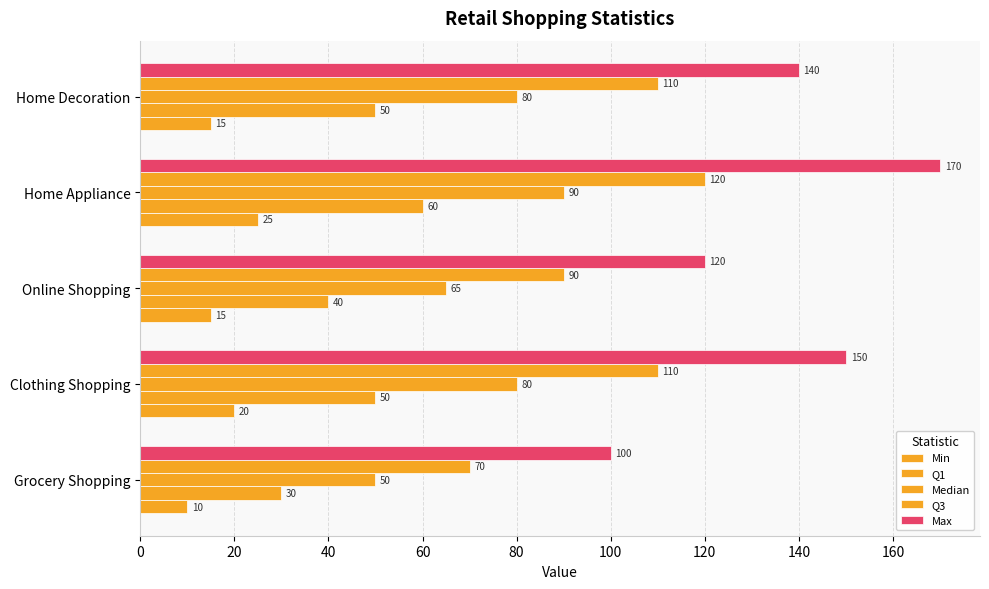

How many data points in Min are less than 15?

1